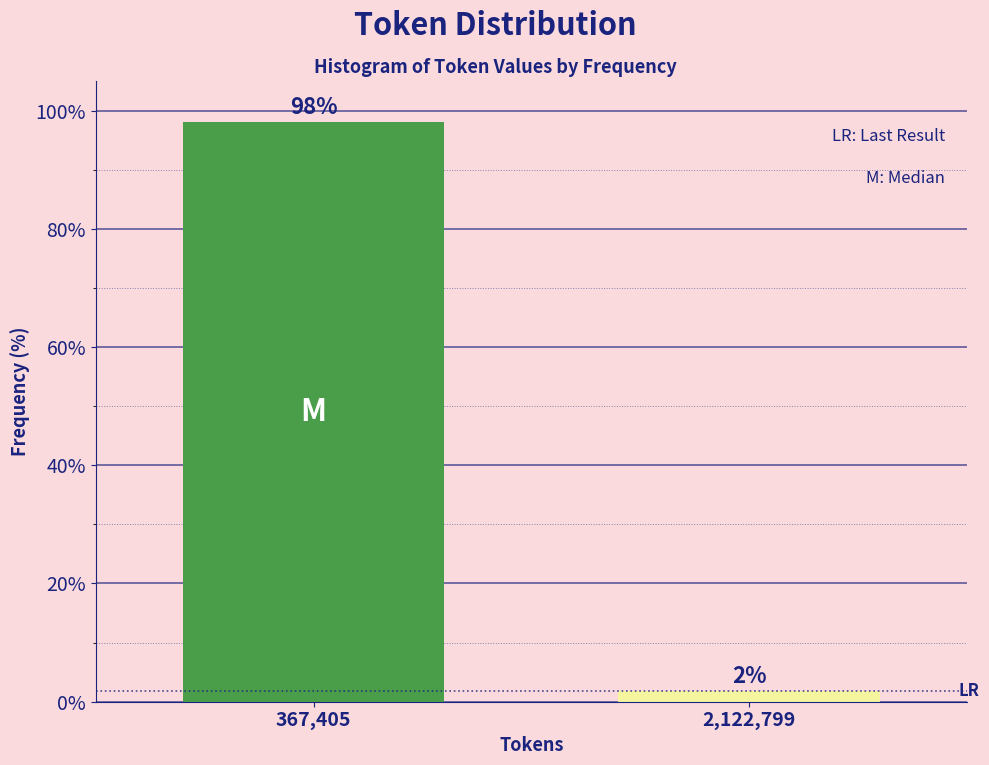

Which category has the lowest value across all series?

2,122,799